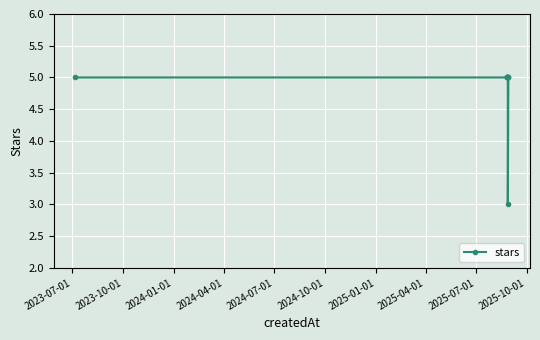

What is the difference between the maximum and minimum values?

2